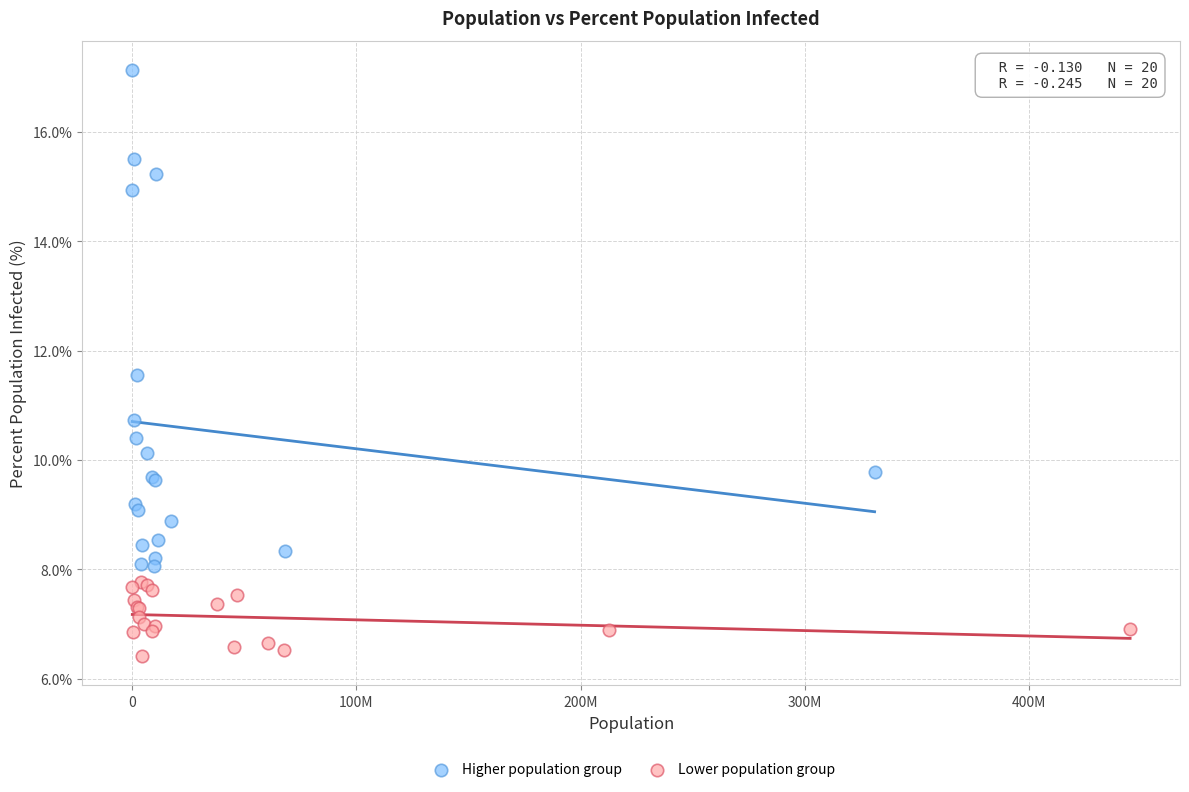

What are all the series names shown in the legend?

Higher population group, Lower population group